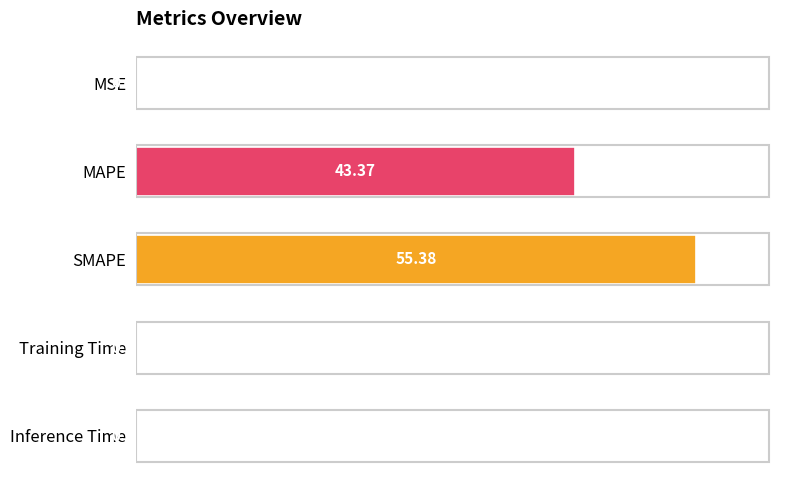

What is the sum of the values at SMAPE and Inference Time?

100.0